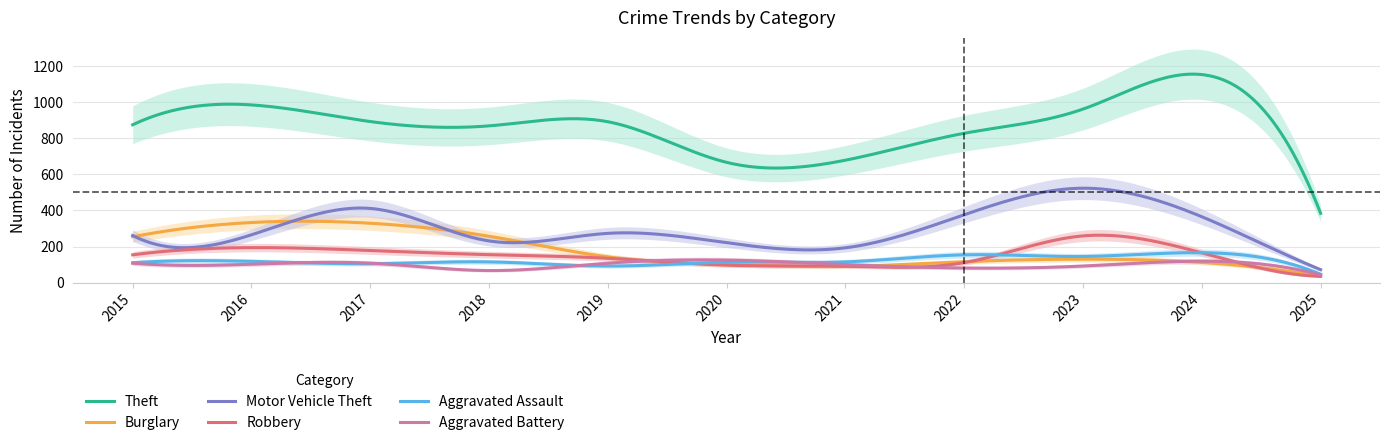

At which category is the sum across all series the highest?

2023